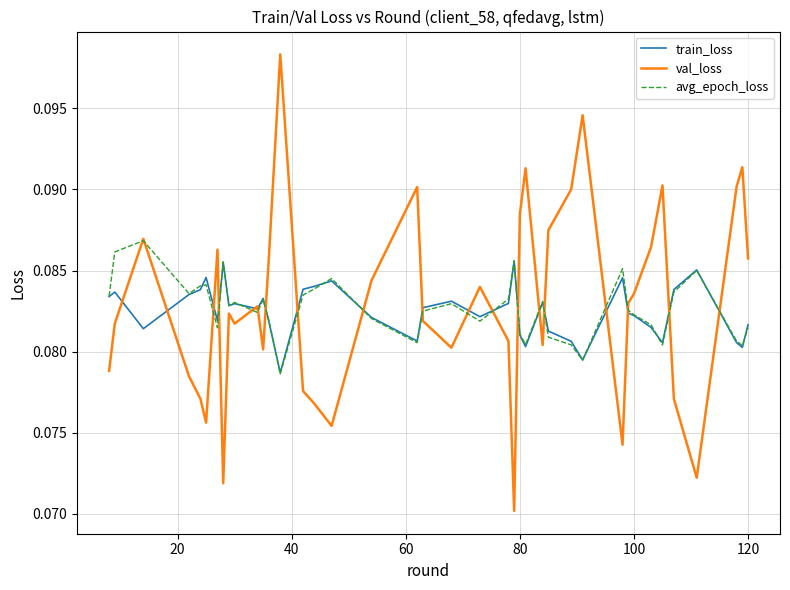

Rank the series by their maximum value, from lowest to highest.

train_loss, avg_epoch_loss, val_loss